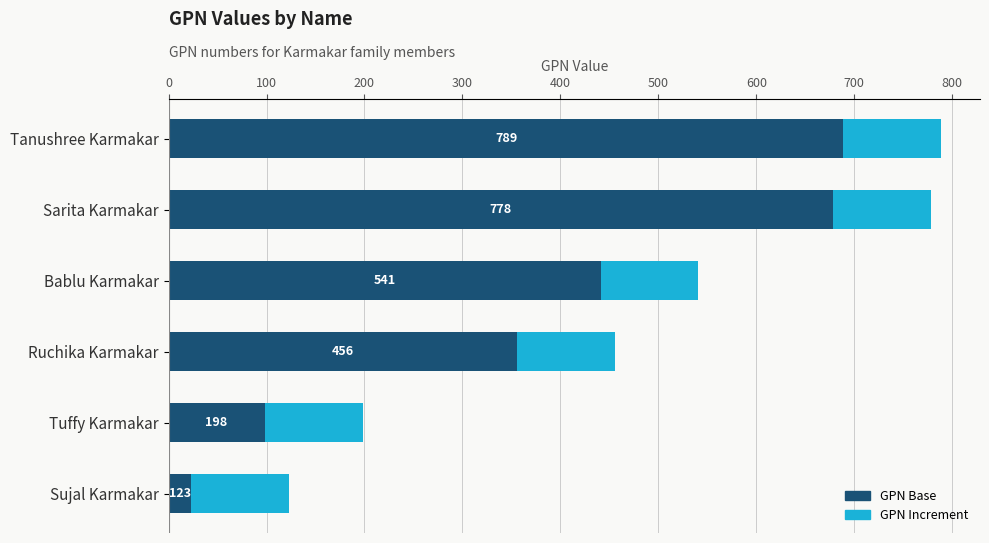

What are all the series names shown in the legend?

GPN Base, GPN Increment